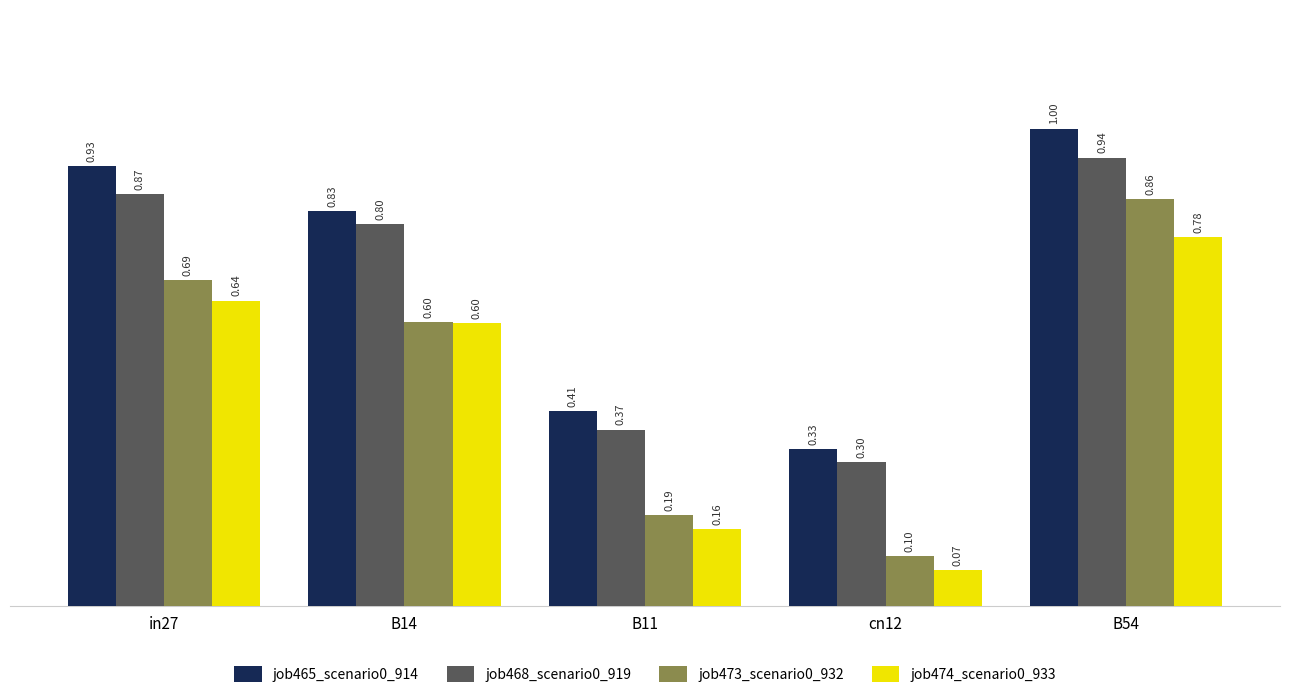

Where is job468_scenario0_919 nearest to the value 0?

cn12